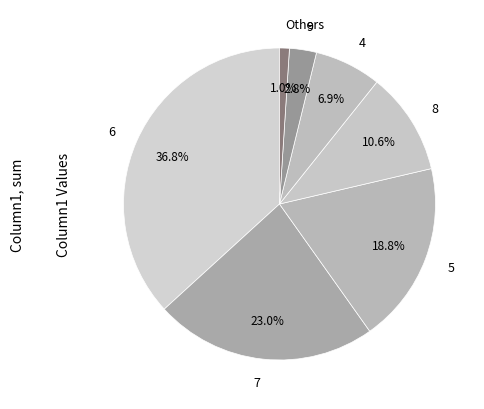

What portion of the pie excludes 6?

63.2%